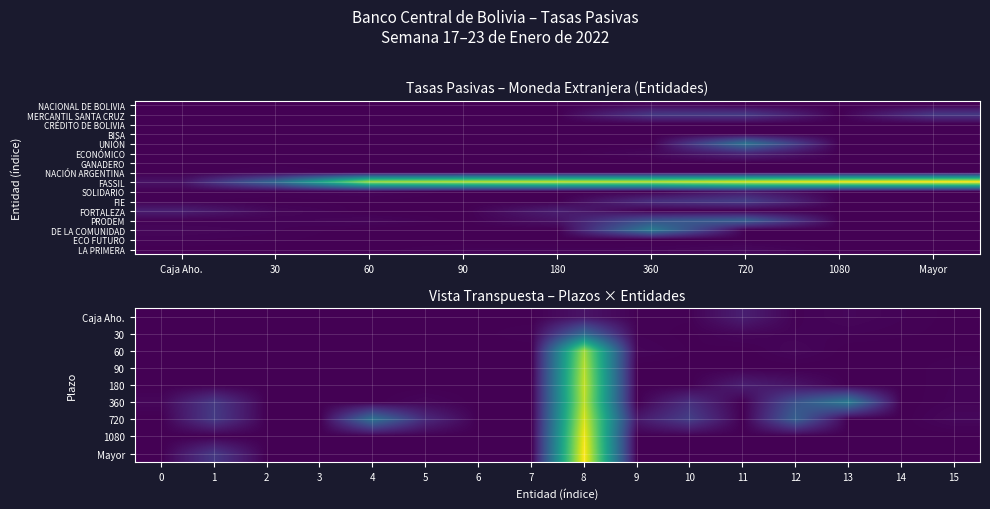

Between 60 and 720, which series saw the biggest shift?

UNIÓN